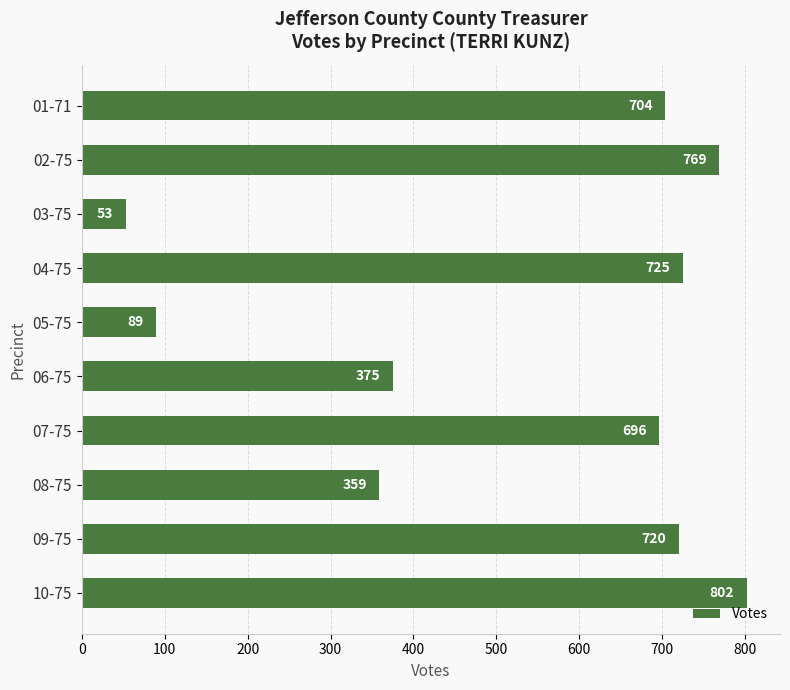

How many data points are less than 704?

5